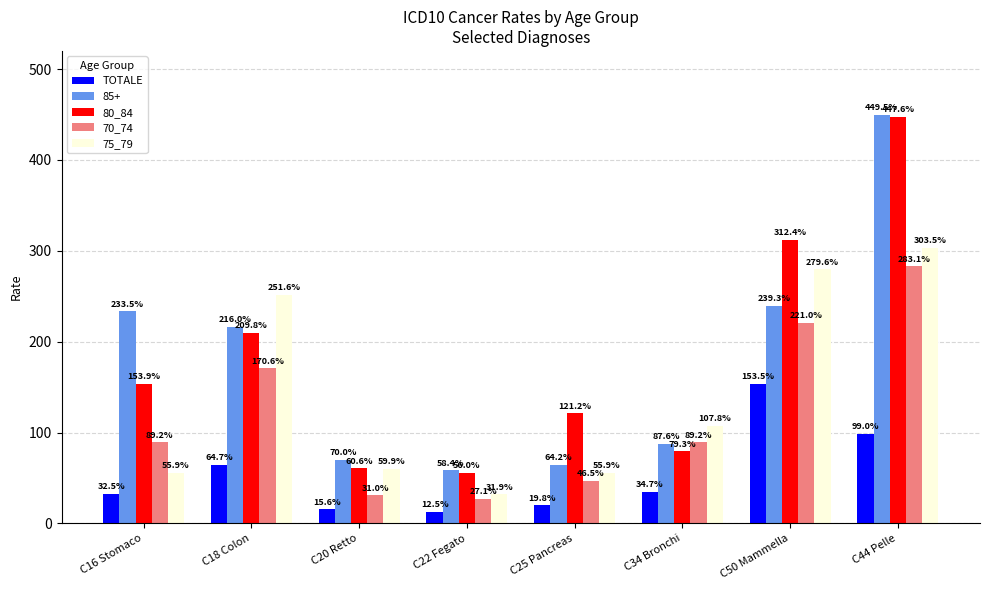

Rank the series by their maximum value, from highest to lowest.

85+, 80_84, 75_79, 70_74, TOTALE